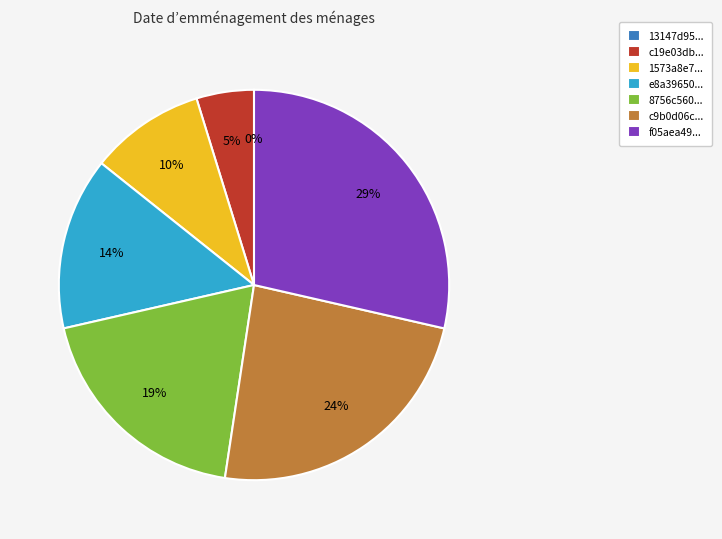

Combined, what portion of the pie is 13147d952f43ff9a09e8b1fda815b4ec and c19e03dbd097914885735975ad96364c?

4.8%